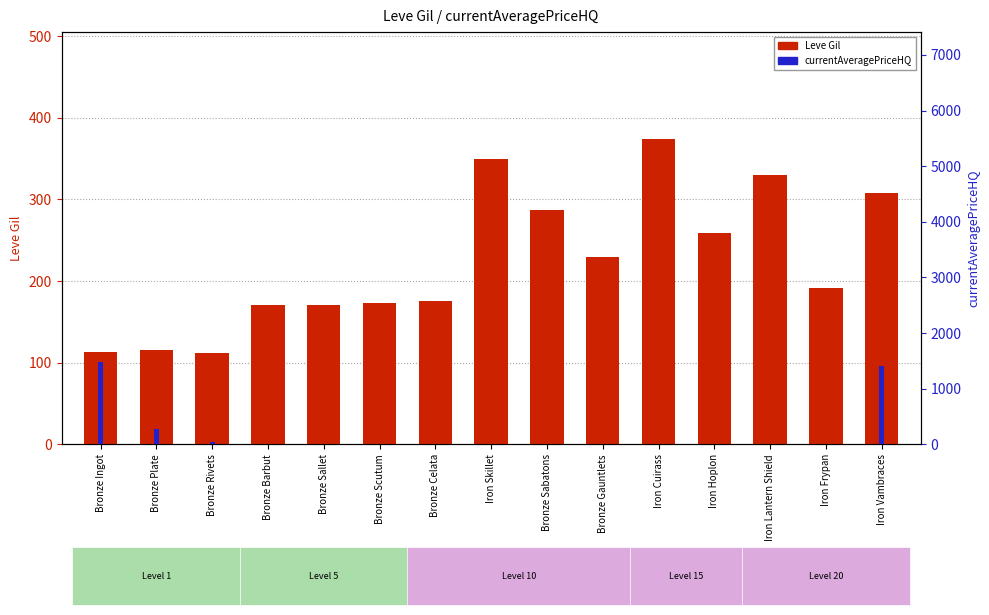

How many bars are there in total?

30